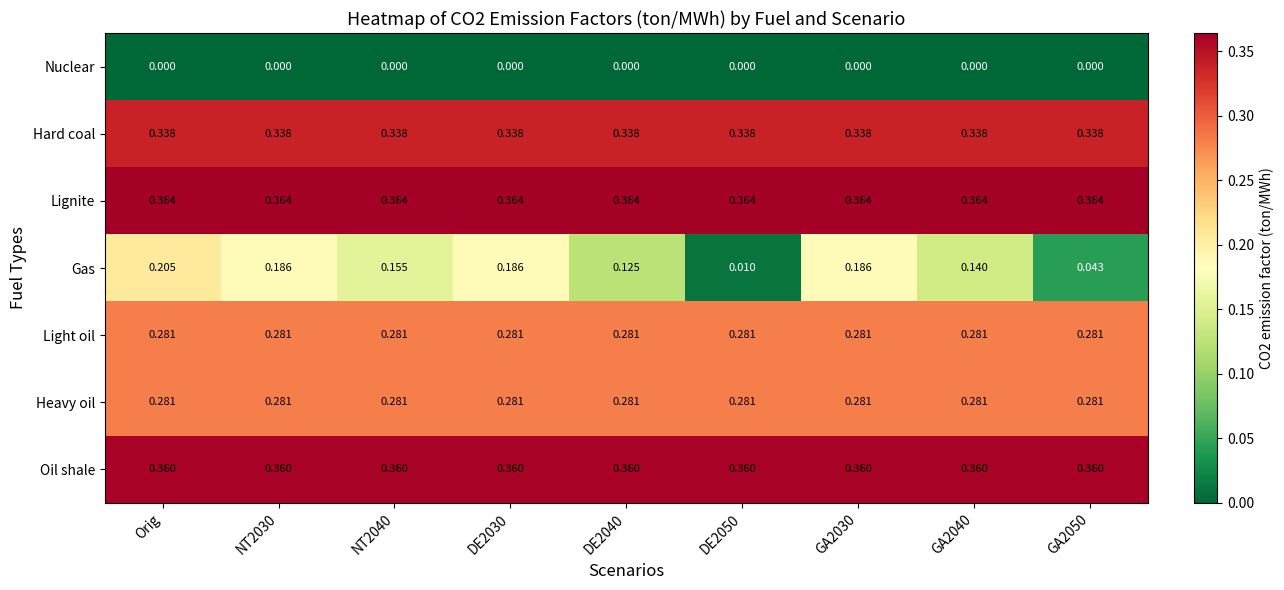

Count the number of categories in the chart.

9